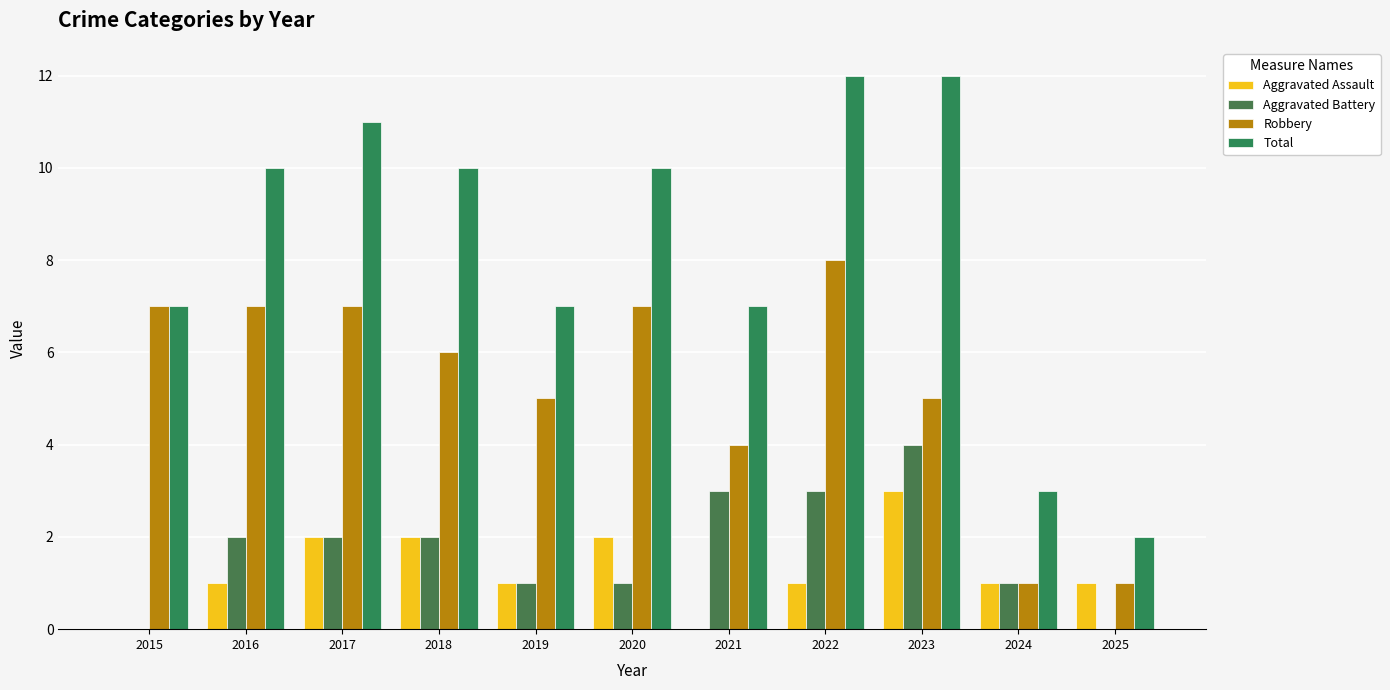

What is the difference between the maximum and minimum values in the Aggravated Battery series?

4